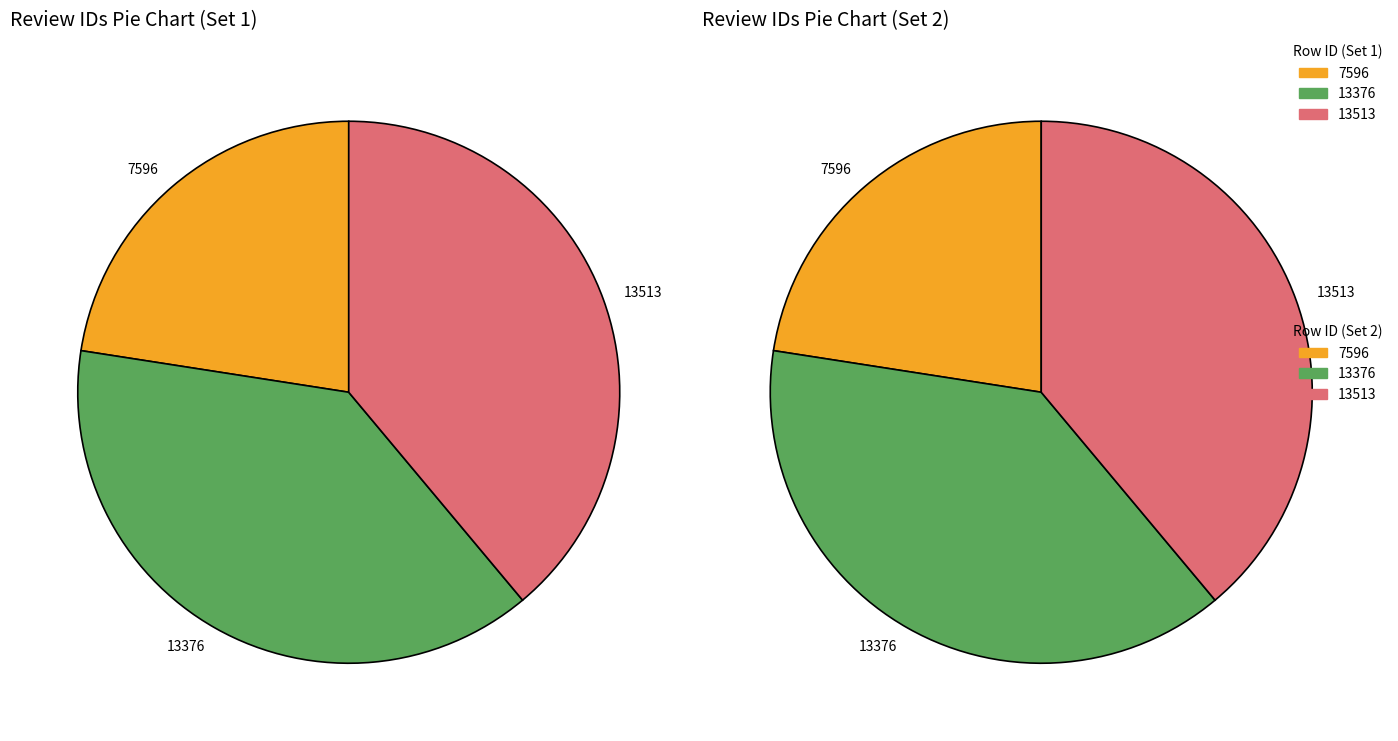

Is there any slice that represents more than half of the pie?

No